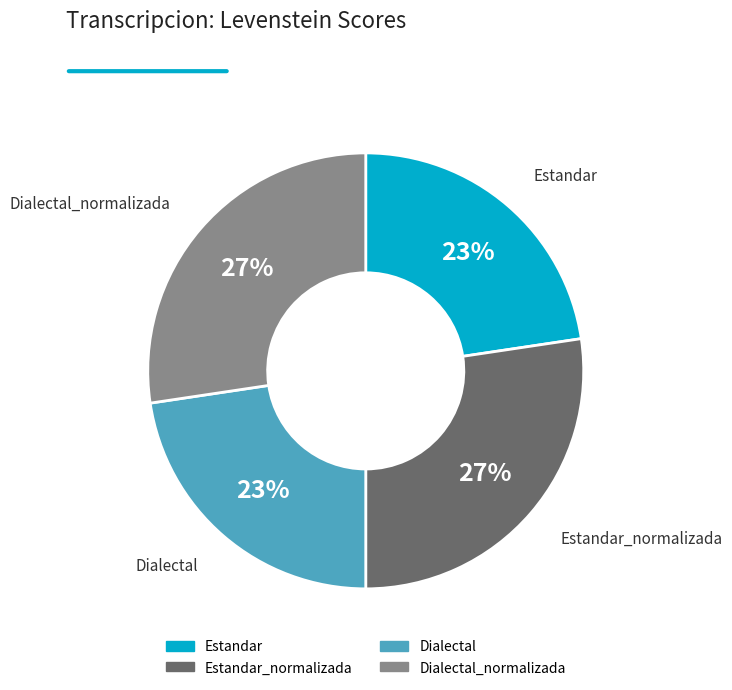

Is there any slice that represents more than half of the pie?

No